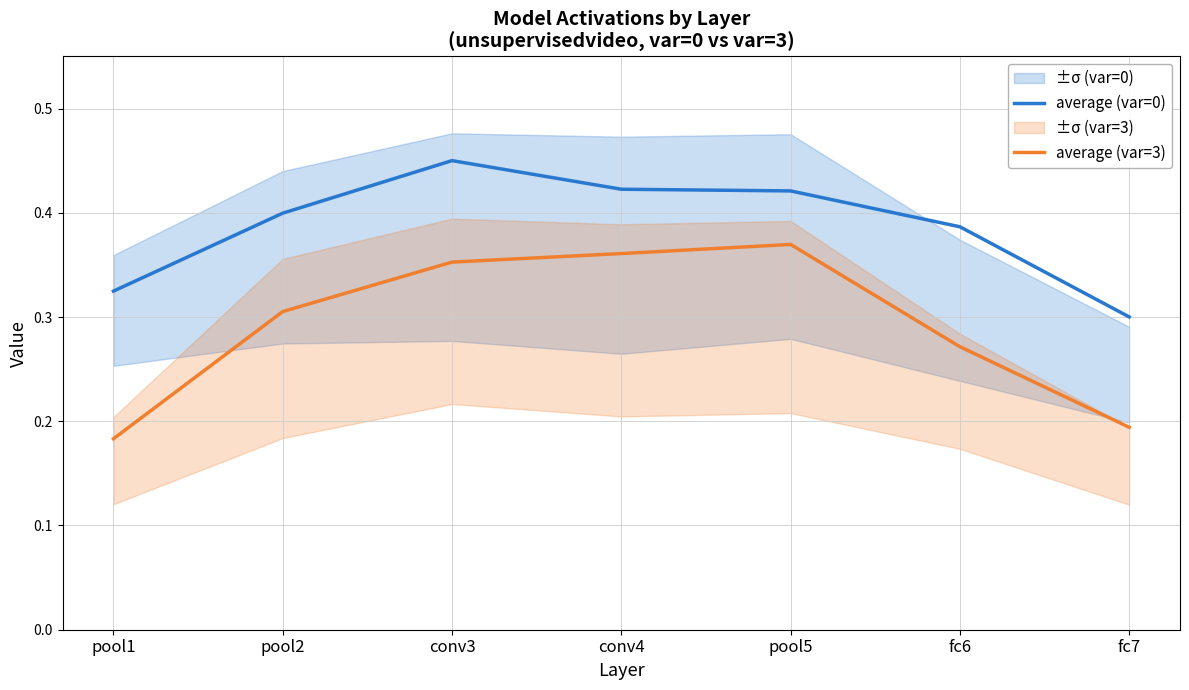

What is the highest value of the average (var=3) series?

0.4